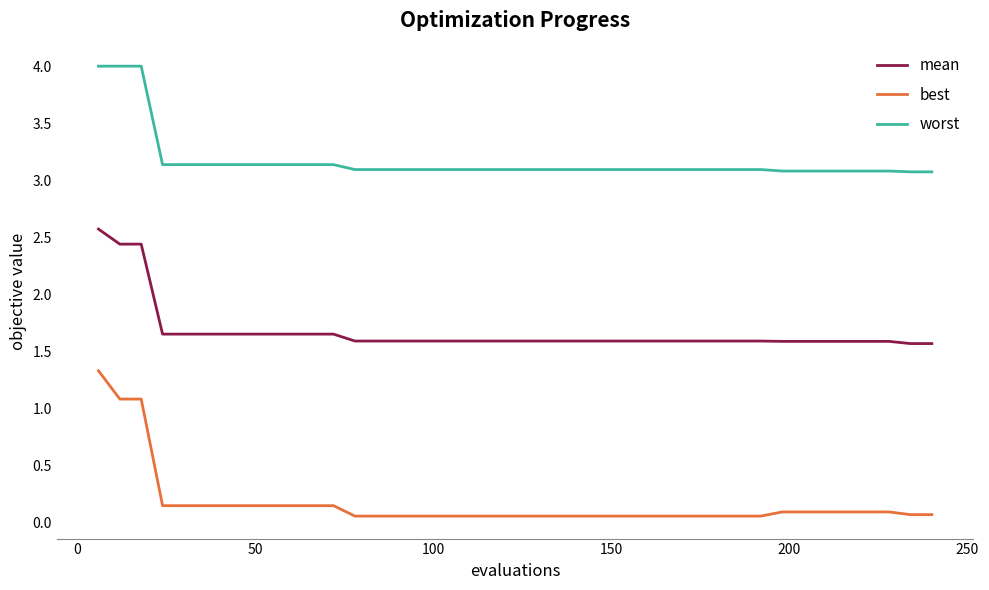

What is the minimum value for worst?

3.1